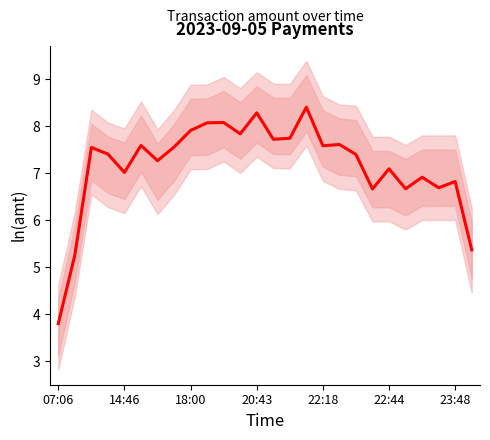

Reading left to right, transcribe all the data shown in this chart.

3.8	5.3	7.6	7.4	7.0	7.6	7.3	7.6	7.9	8.1	8.1	7.8	8.3	7.7	7.7	8.4	7.6	7.6	7.4	6.7	7.1	6.7	6.9	6.7	6.8	5.4